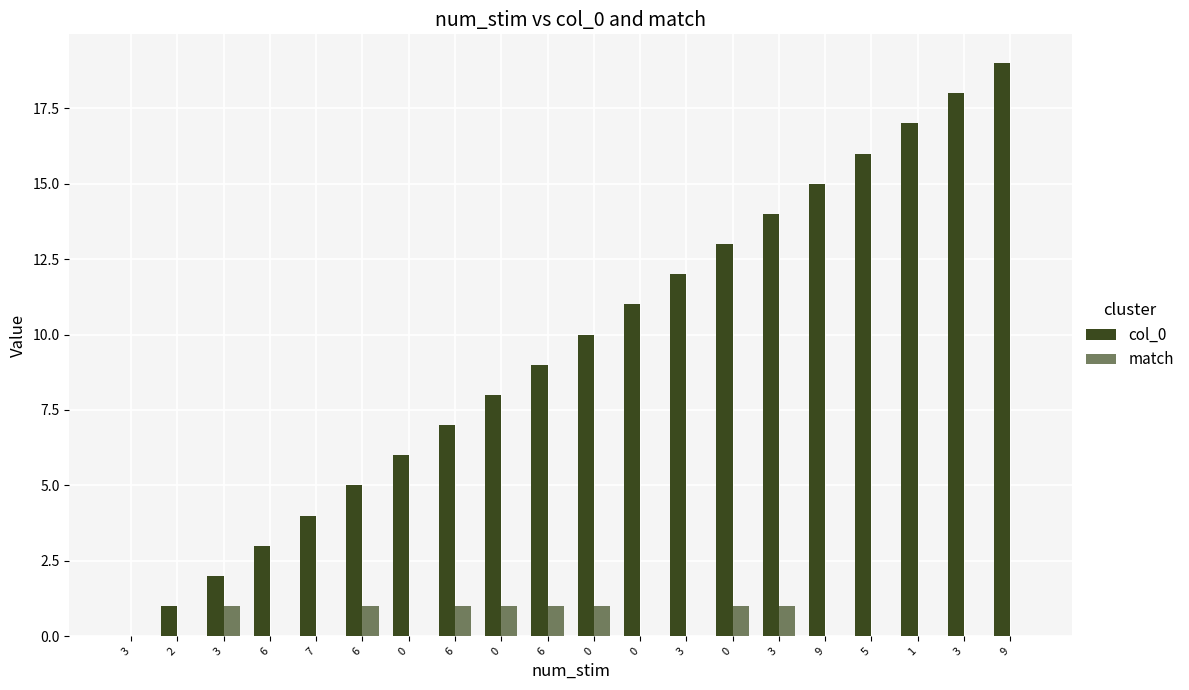

How many groups of bars are there?

20